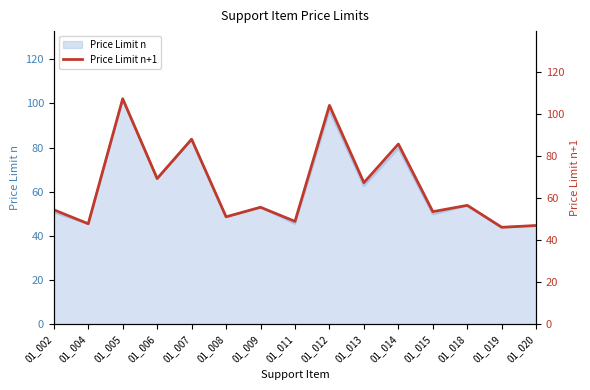

What is the difference between the values at 01_005 and 01_015?

53.7